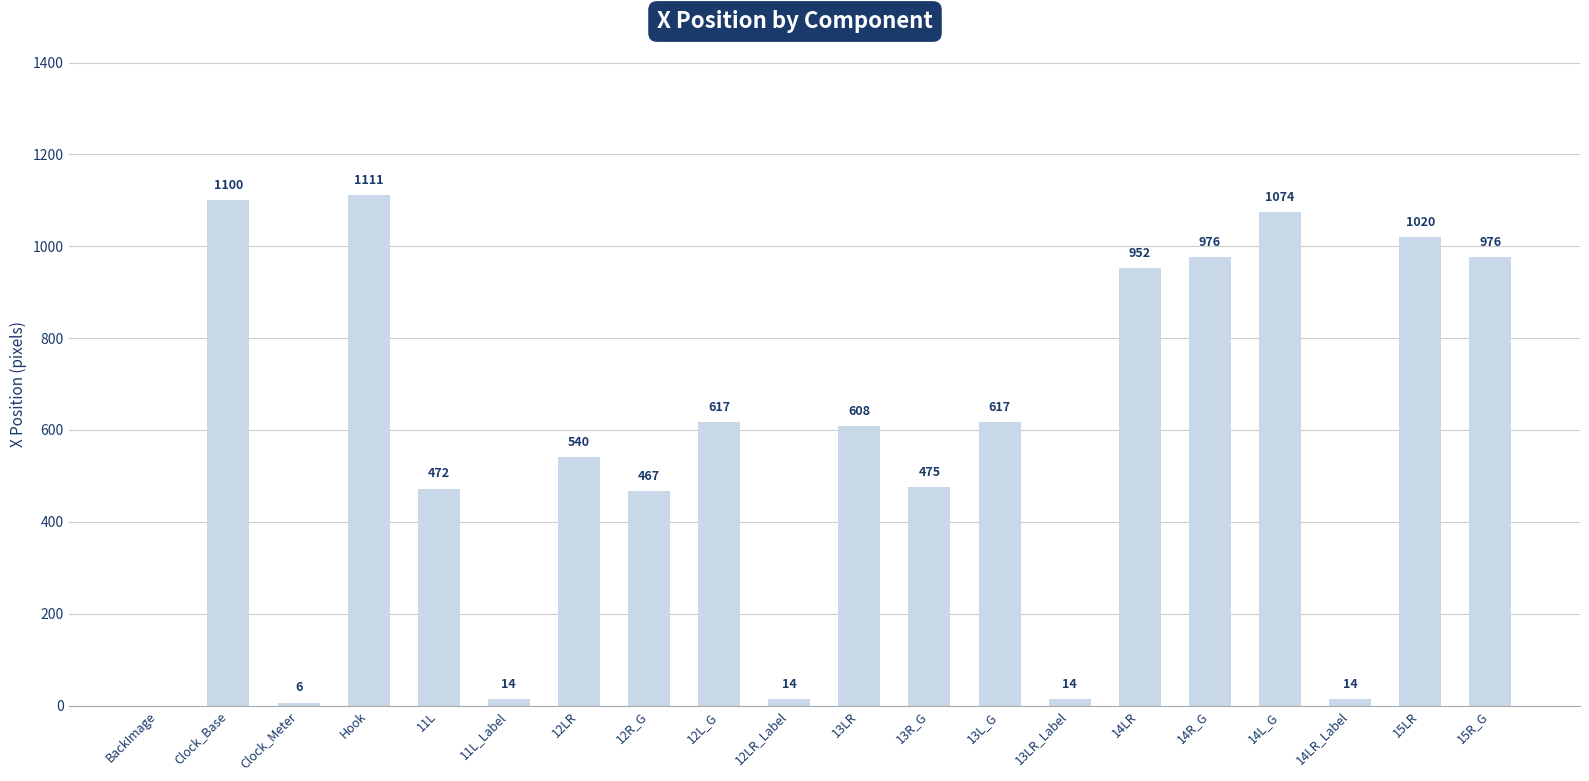

Which category has the highest value across all series?

Hook